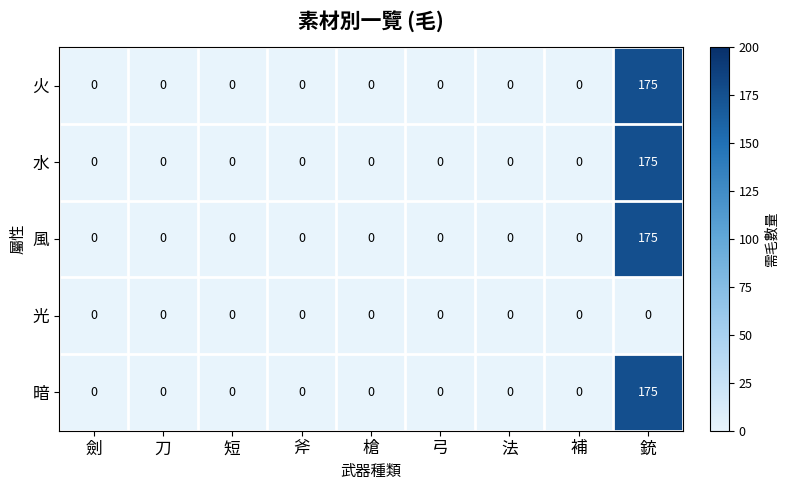

What is the average value of the 暗 series?

19